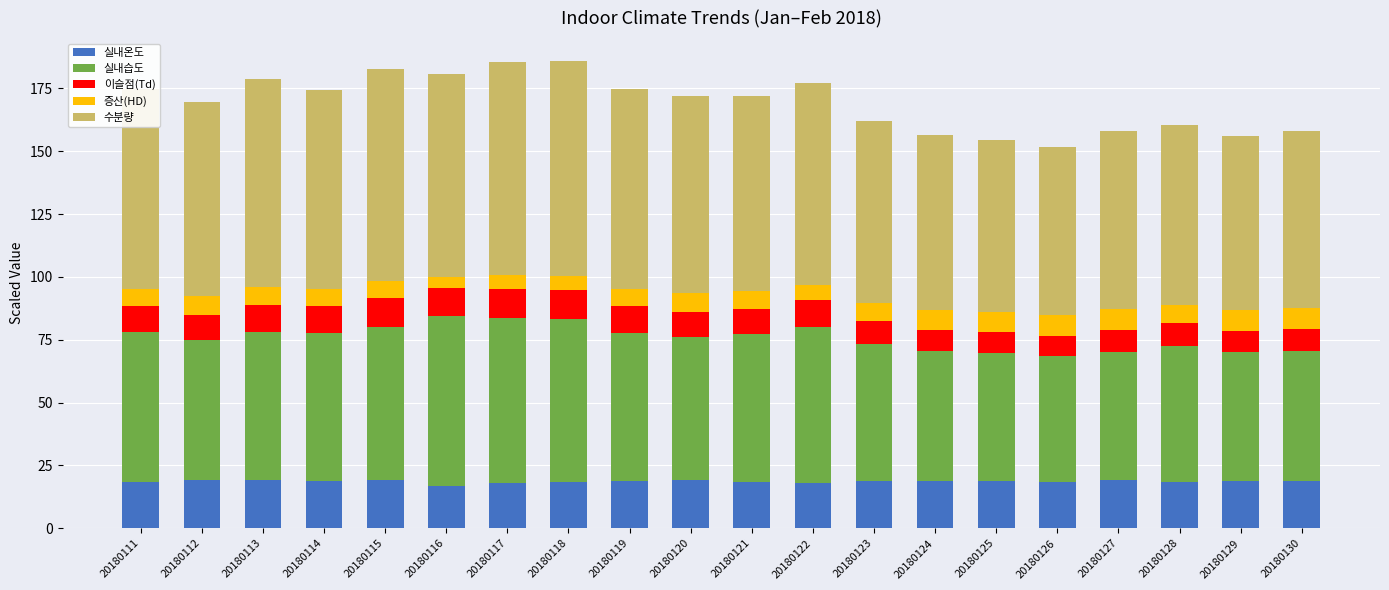

What is the value of the 실내온도 bar at the 19th from the left?

18.9